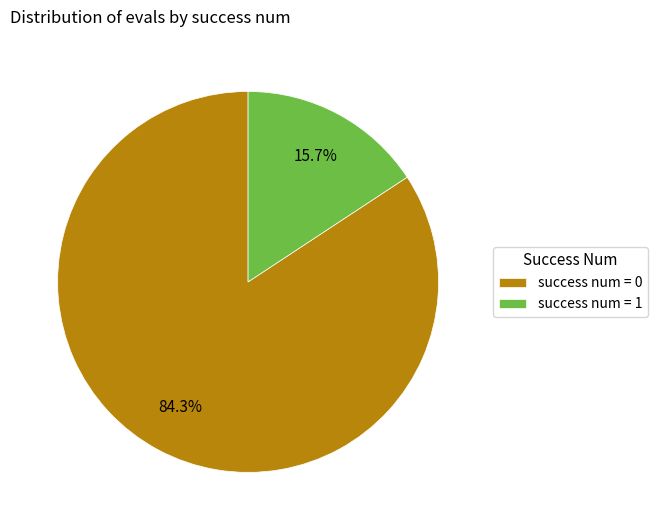

Count the number of slices in the pie.

2